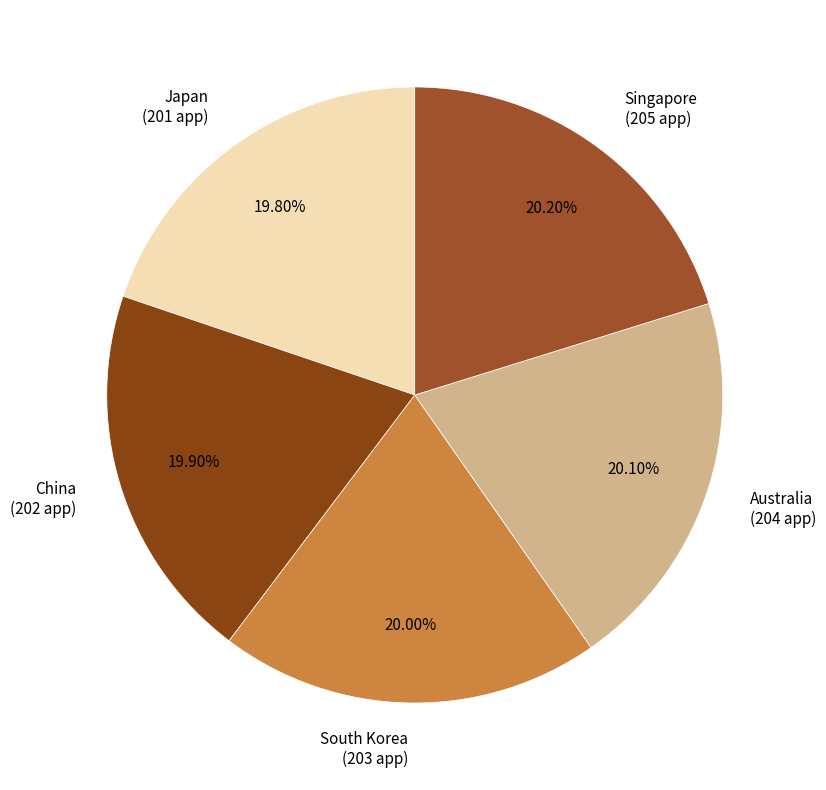

The Singapore slice represents 6% of the pie. True or false?

False